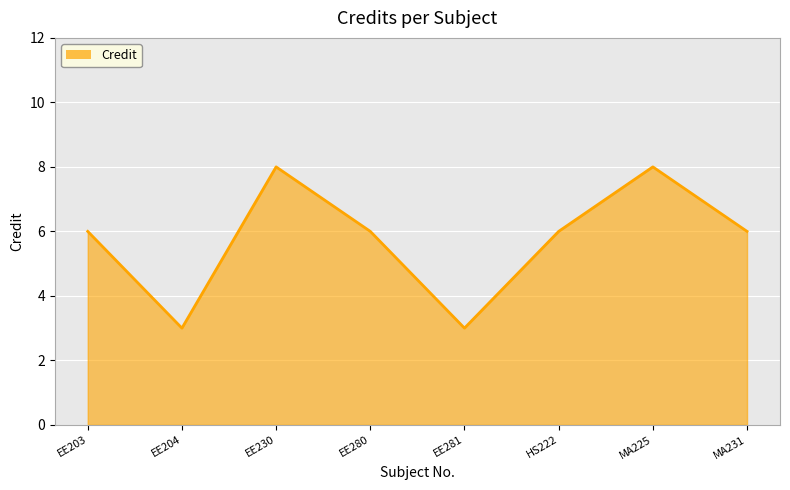

Is it true that the value at EE204 is 5?

False